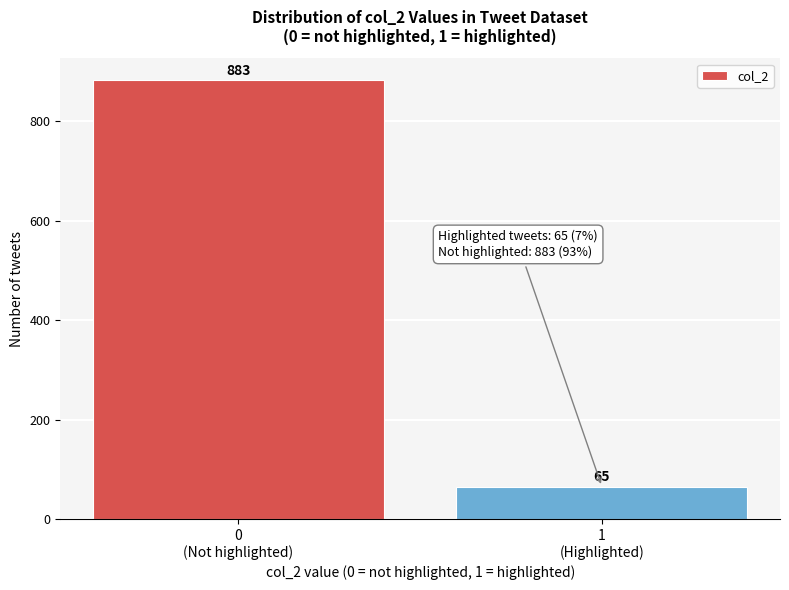

Reading left to right, what are all the values shown in this chart?

883	65